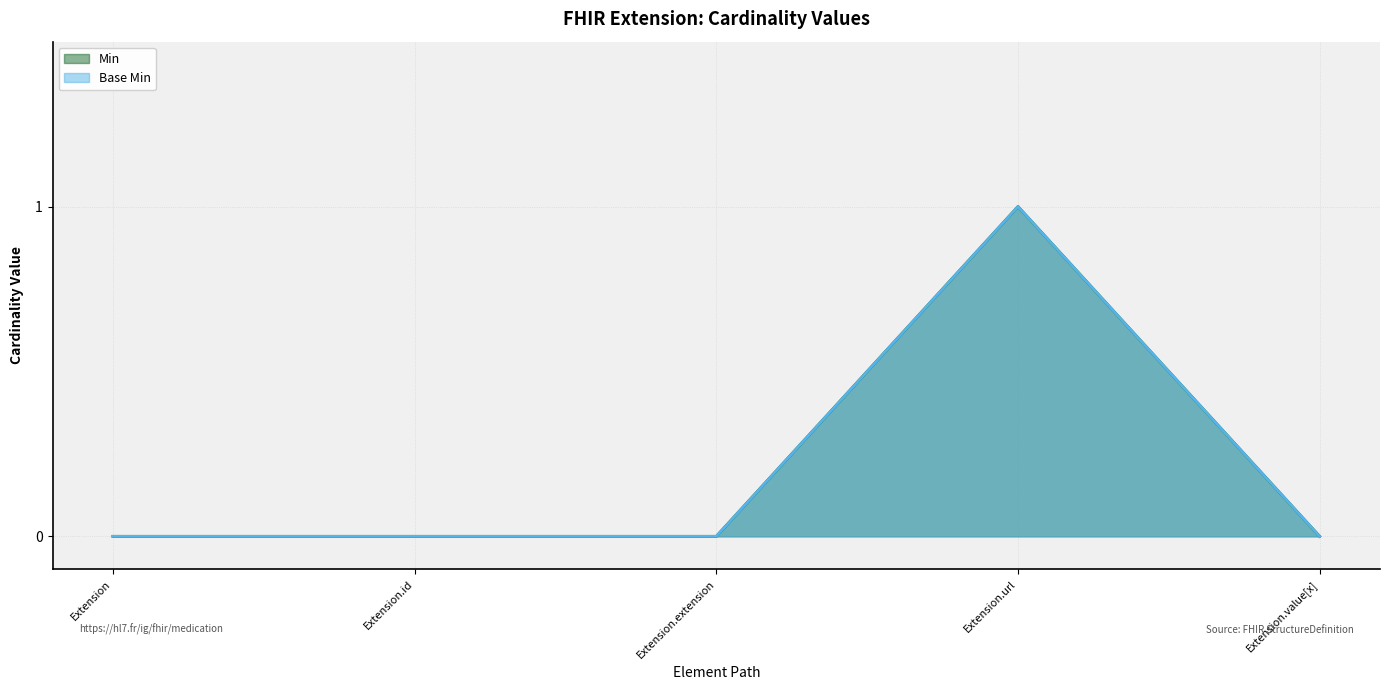

Is the value of Base Min at Extension.extension greater than the value of Min at Extension?

No